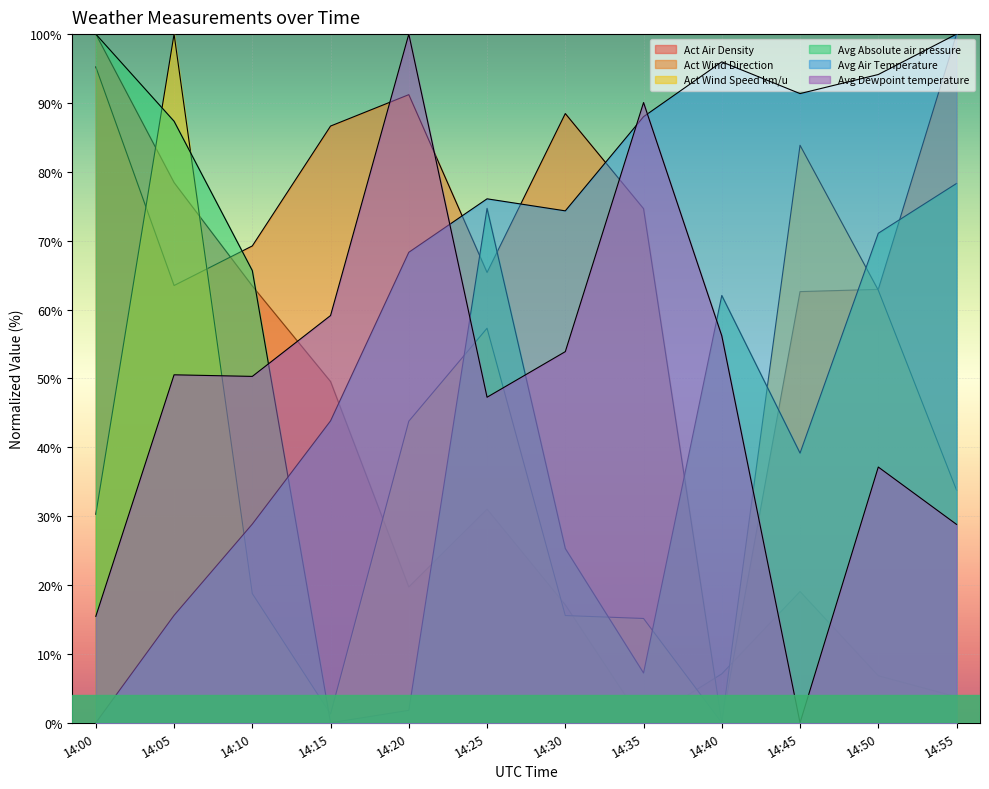

What is the sum of all Avg Dewpoint temperature values?

588.8